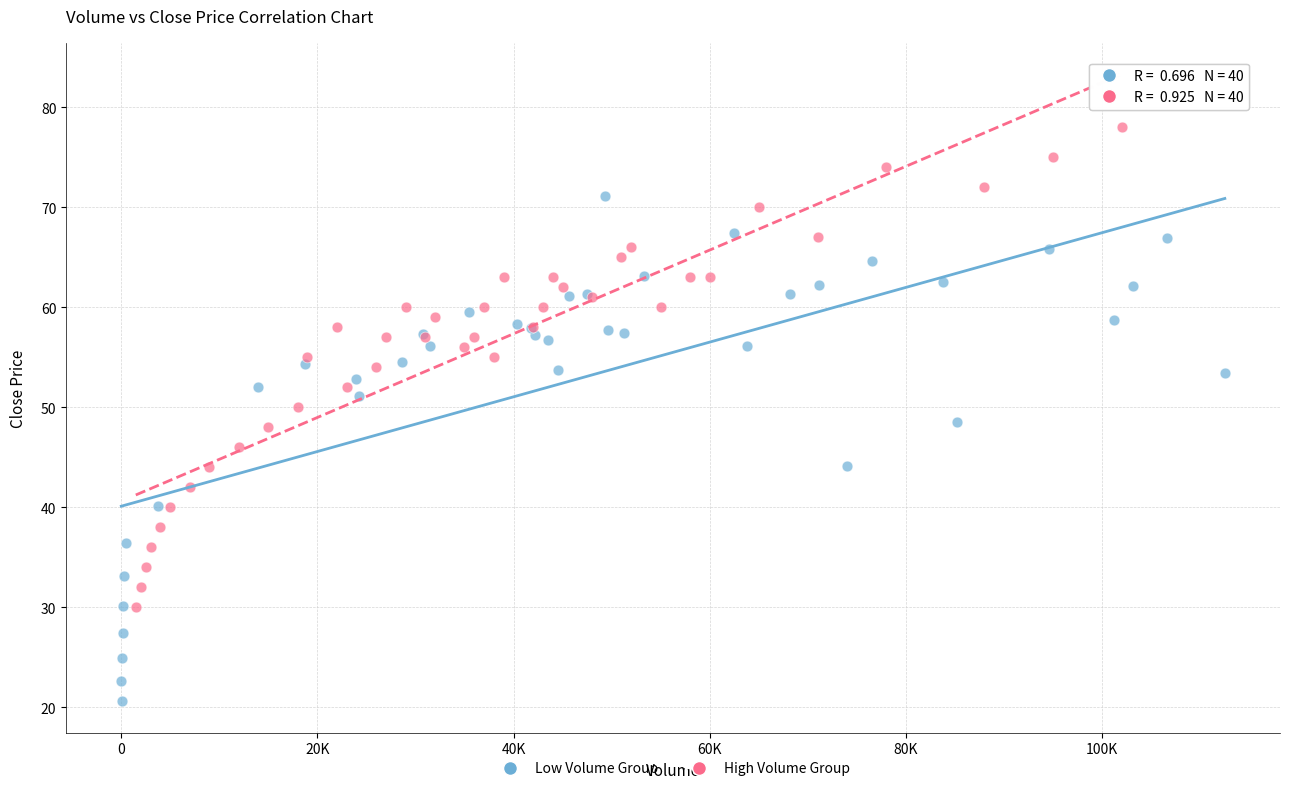

Which series reaches the maximum Y coordinate?

High Volume Group